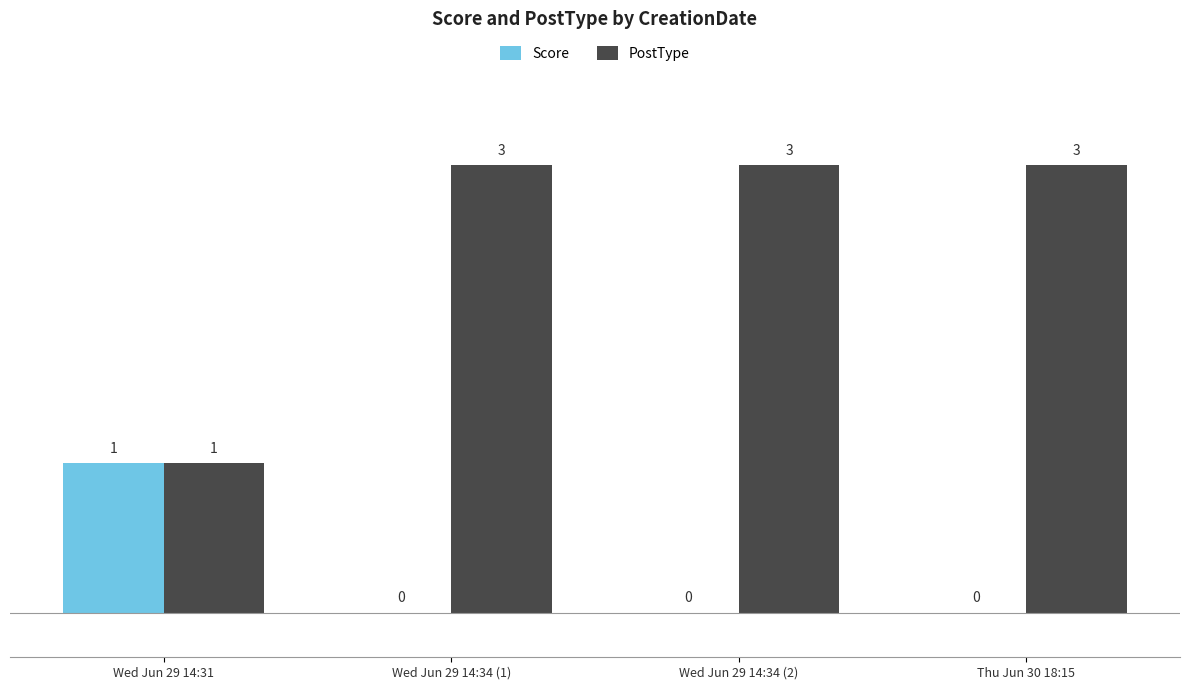

Are the bars horizontal?

No